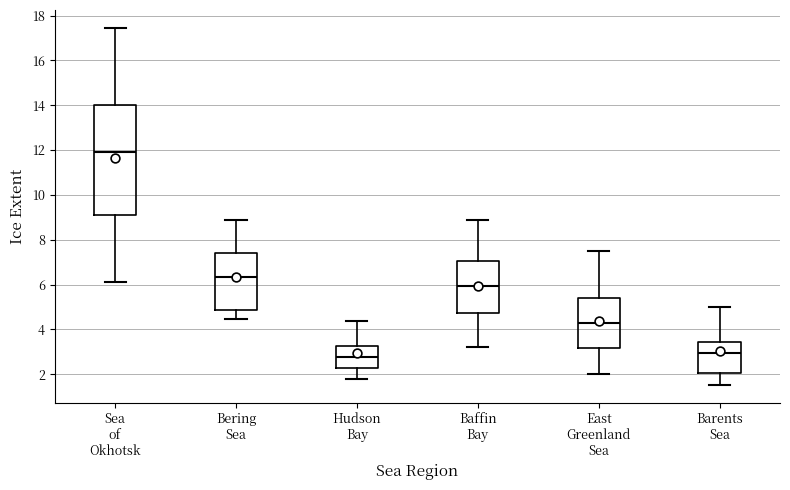

Which box is the tallest, from its lower edge to its upper edge?

Sea of Okhotsk